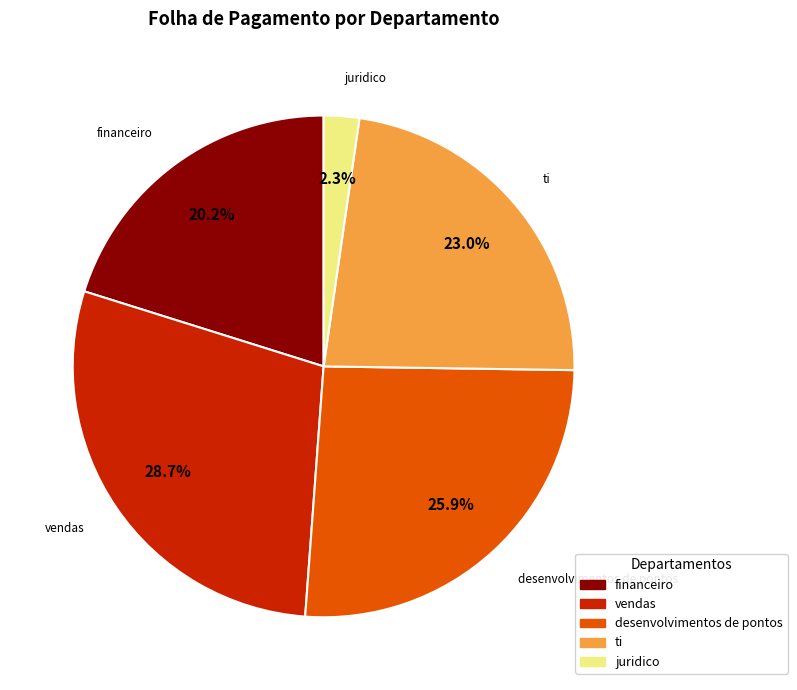

Count the number of slices in the pie.

5